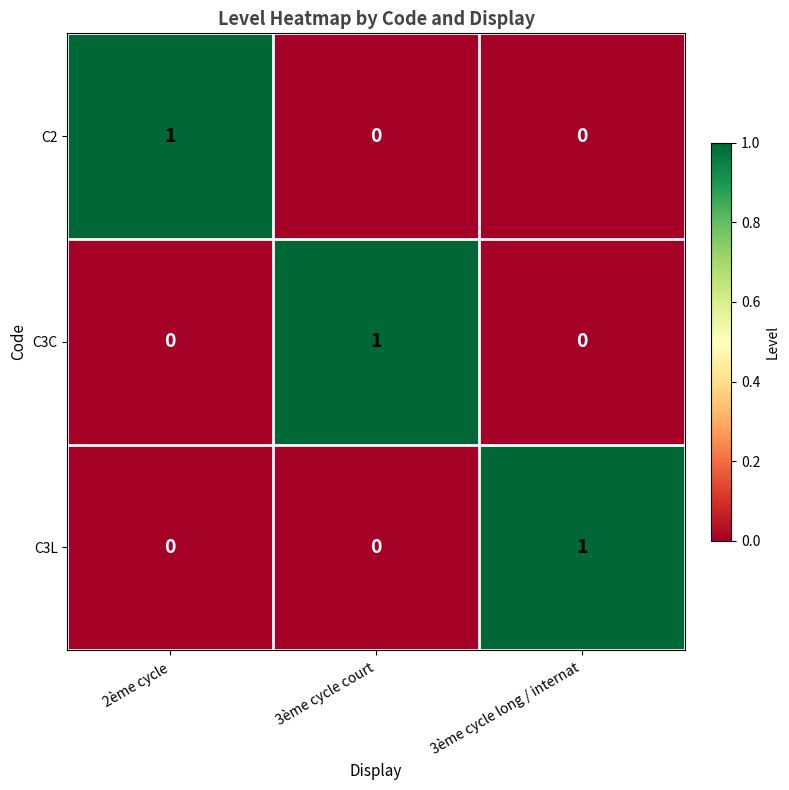

How many C2 values are between 0 and 1?

3